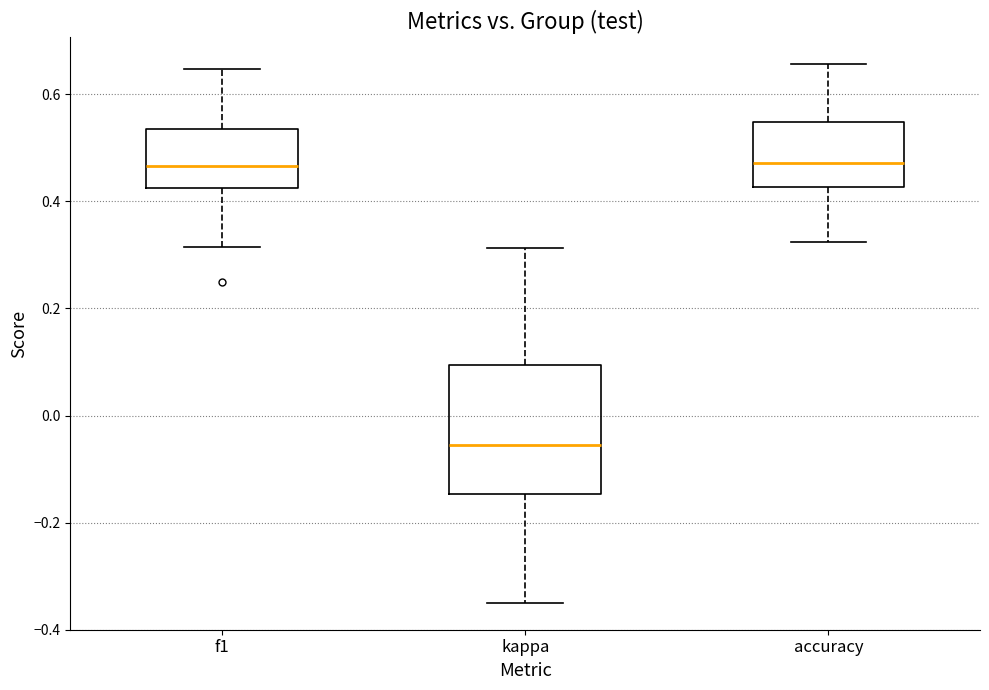

Comparing the boxes themselves (not the whiskers), which one is the tallest?

kappa